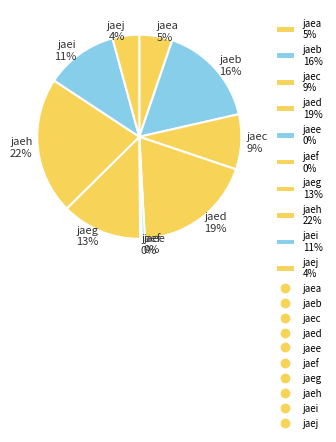

Is there any slice that represents more than half of the pie?

No